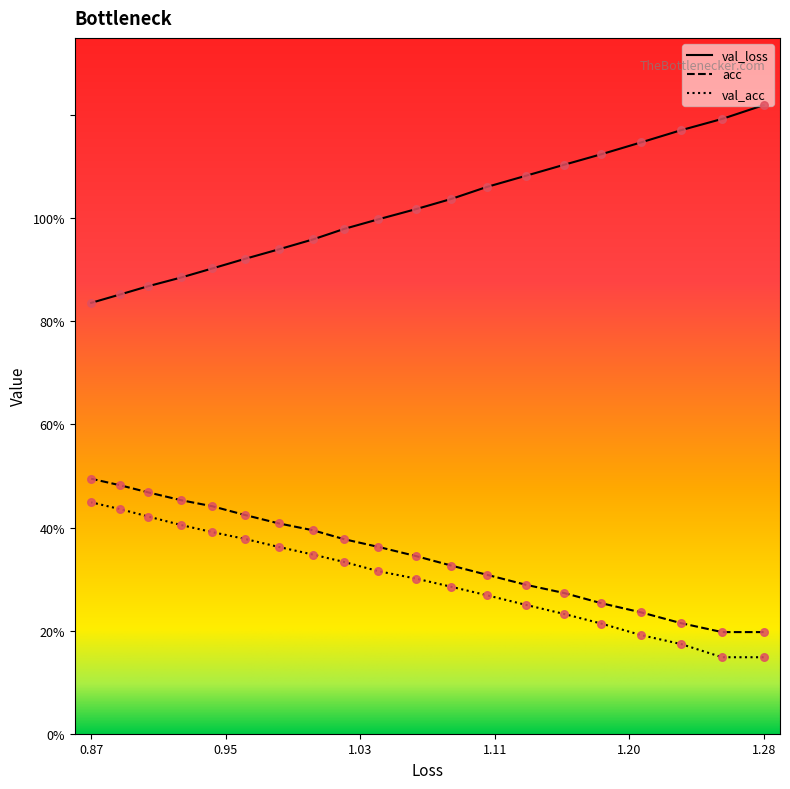

At which category is the sum across all series the highest?

1.28